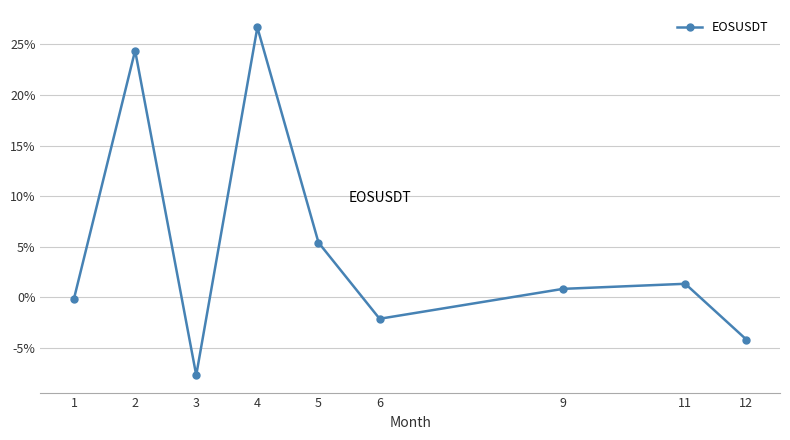

Which has a higher value, 1 or 3?

1